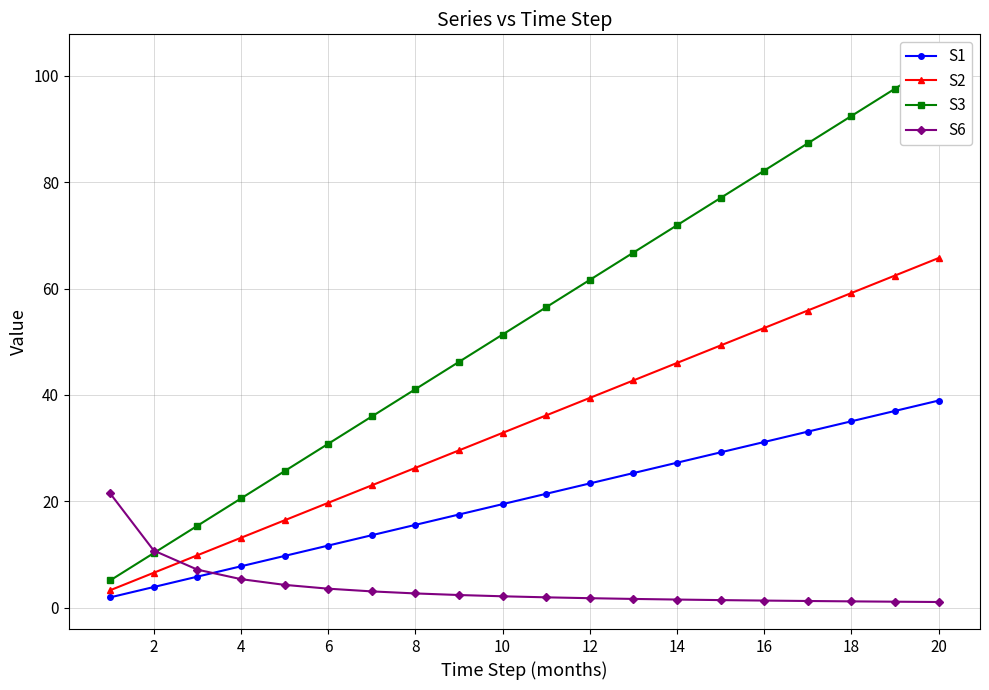

The S2 series shows 11.2 at 8. True or false?

False